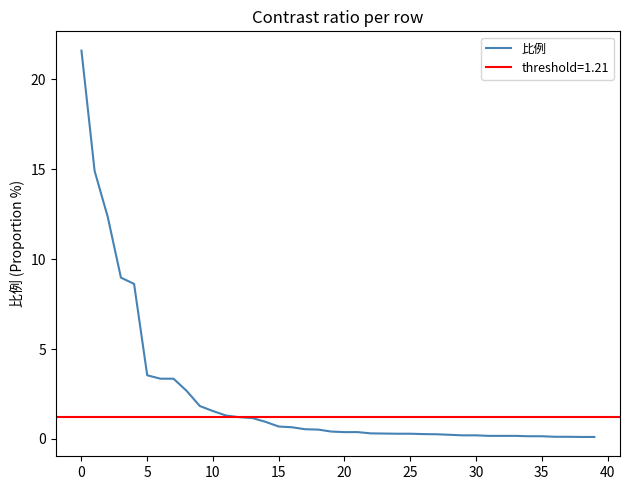

The value of 比例 at 0 is 21.6. True or false?

True